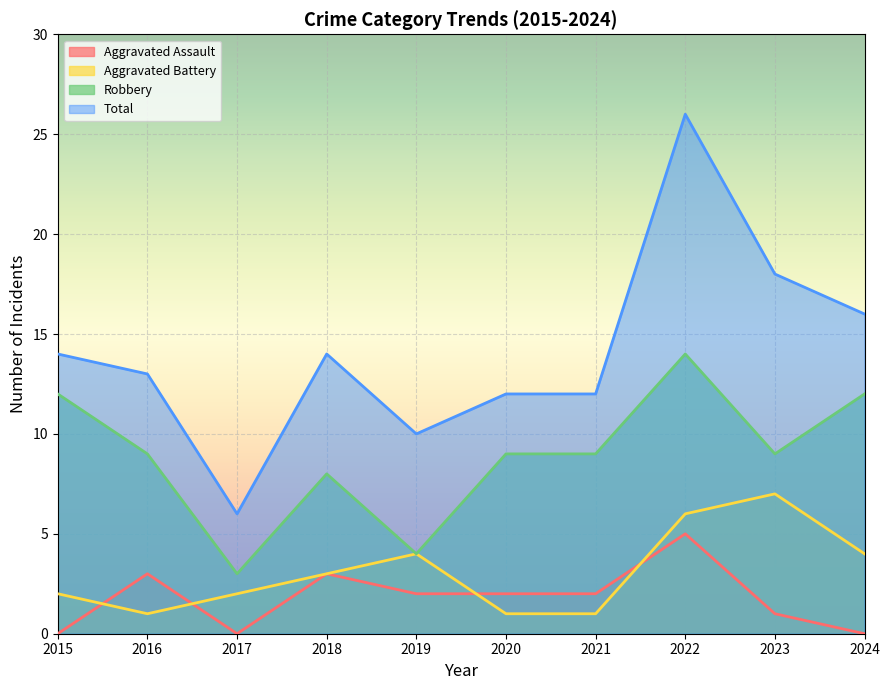

How many Aggravated Battery values are between 1 and 4?

8